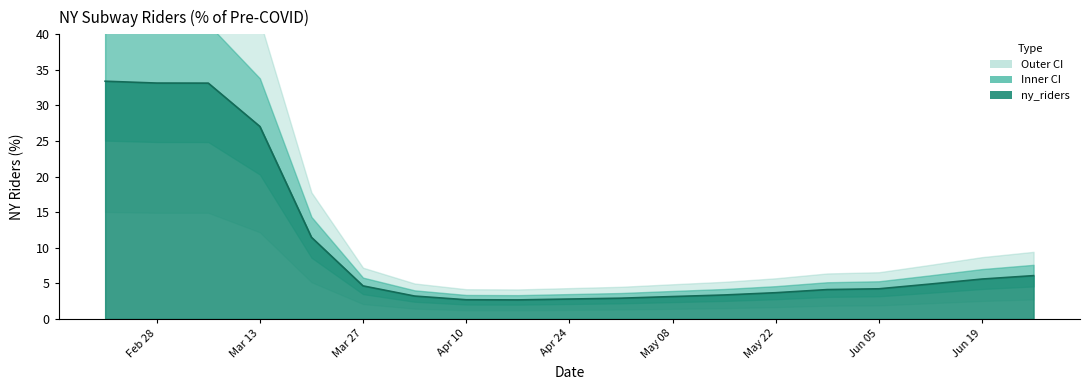

The chart shows a value of 2.7 at Jun 19. True or false?

True